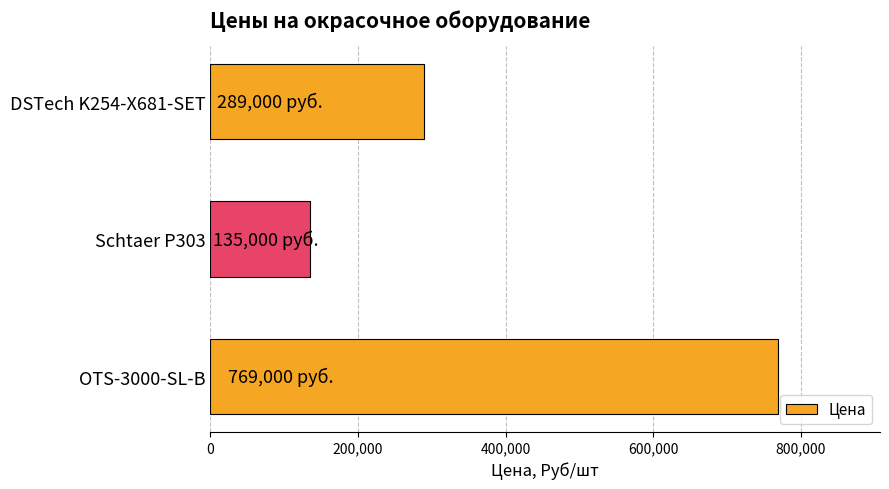

Count the values in the range 135000 to 769000.

3